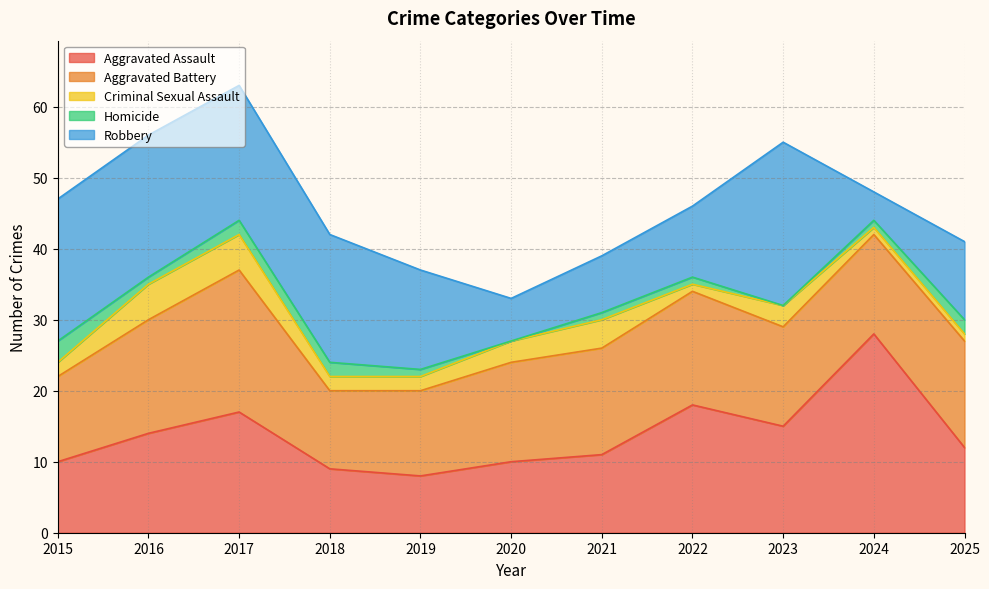

How many interior local valleys does the Aggravated Battery series have?

1